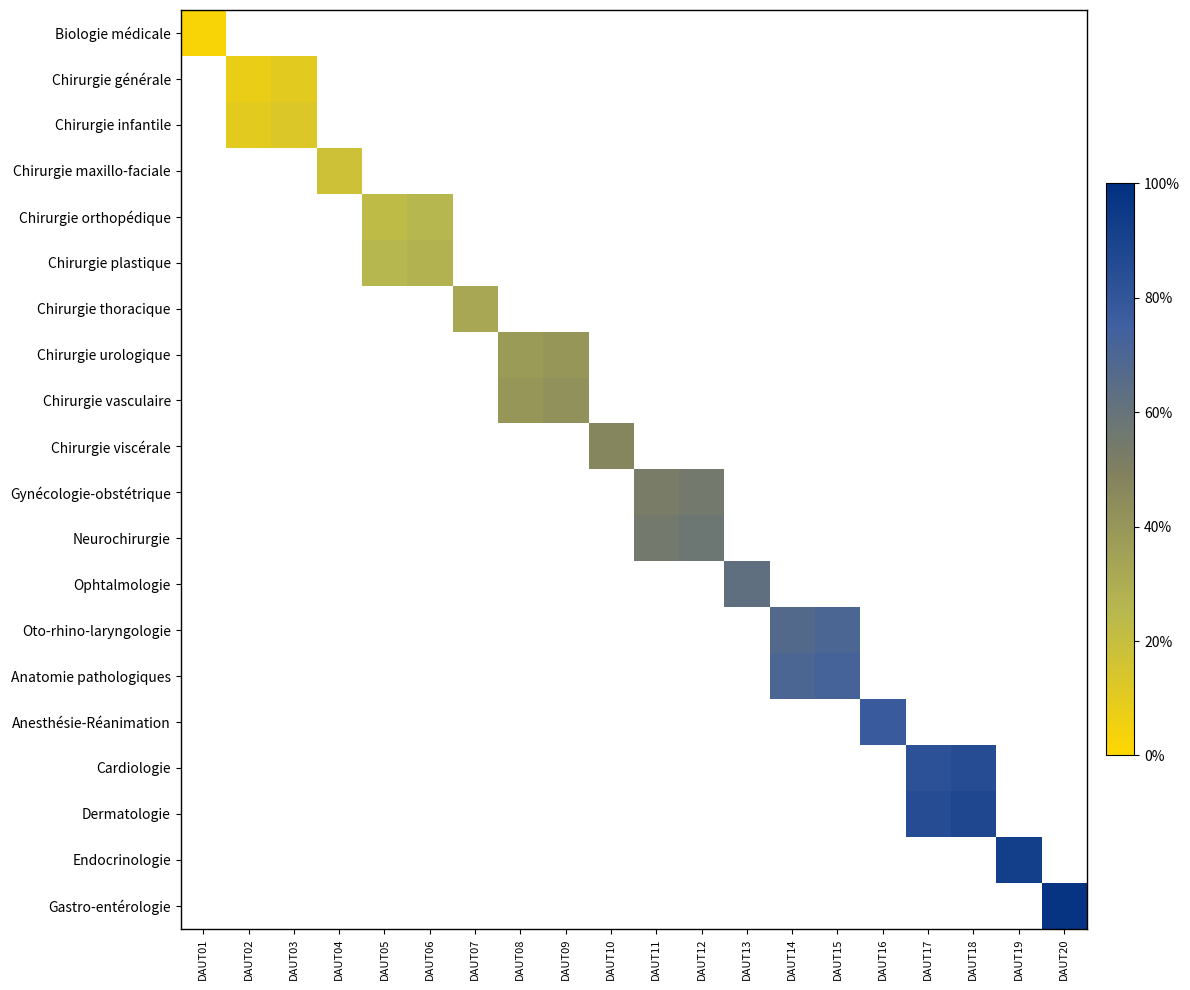

At how many categories does at least one series exceed 0?

20